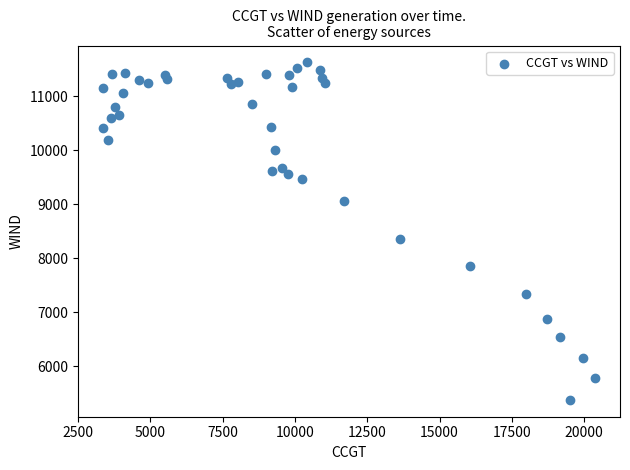

What Y value in the scatter plot is closest to 8502?

8362